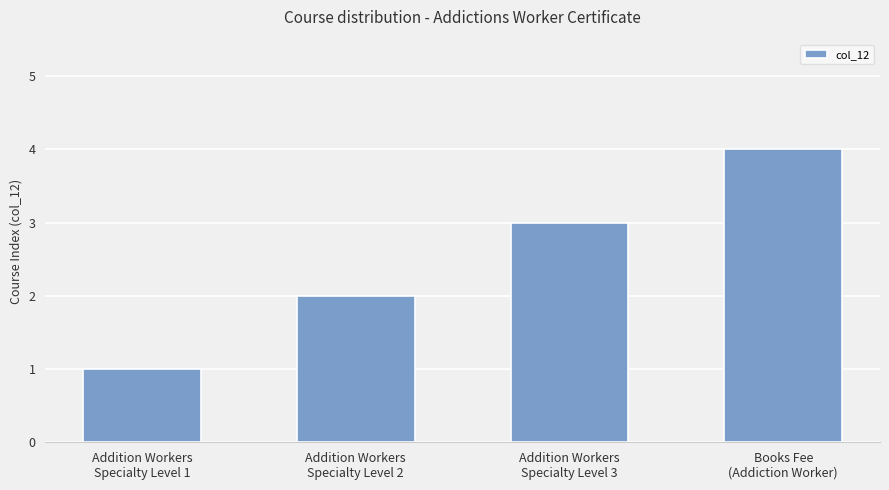

The chart shows a value of 2 at Addition Workers
Specialty Level 2. True or false?

True